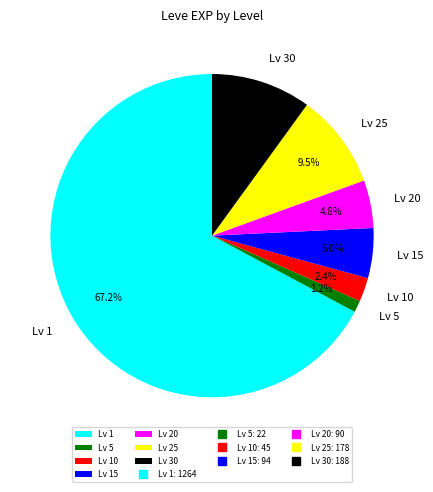

Count the number of slices in the pie.

7